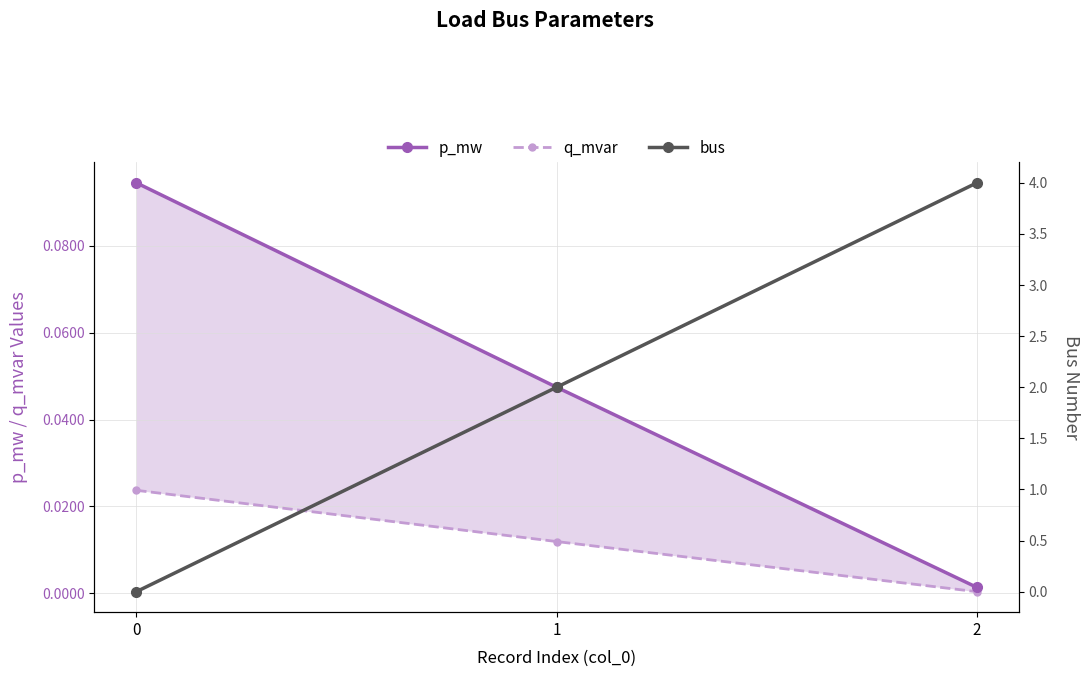

True or false: q_mvar has a value of 0.0 at 2.

True